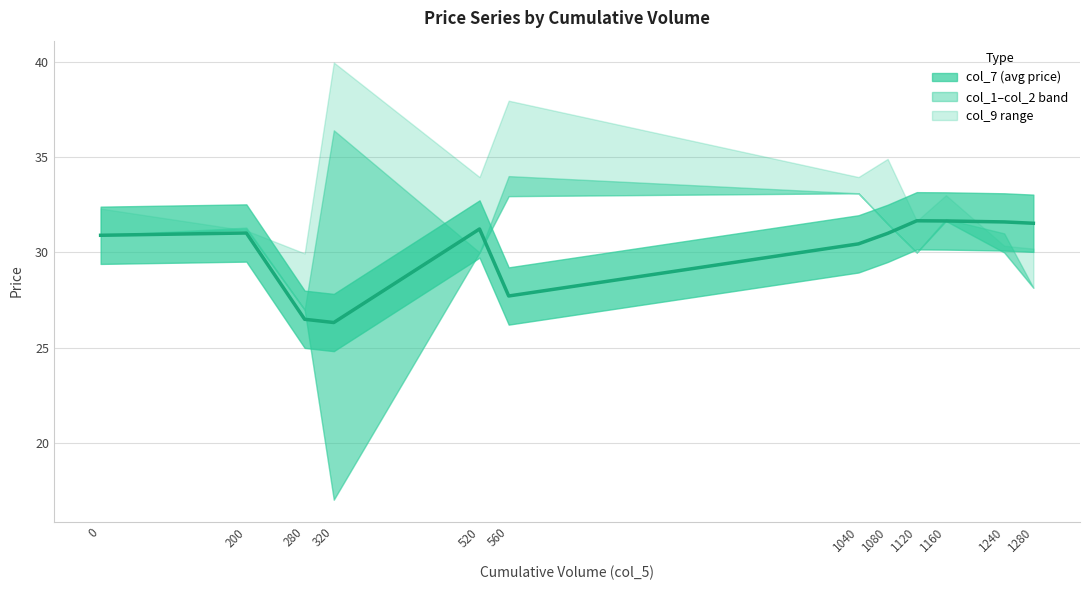

How many points are higher than both their immediate neighbors (excluding endpoints)?

3